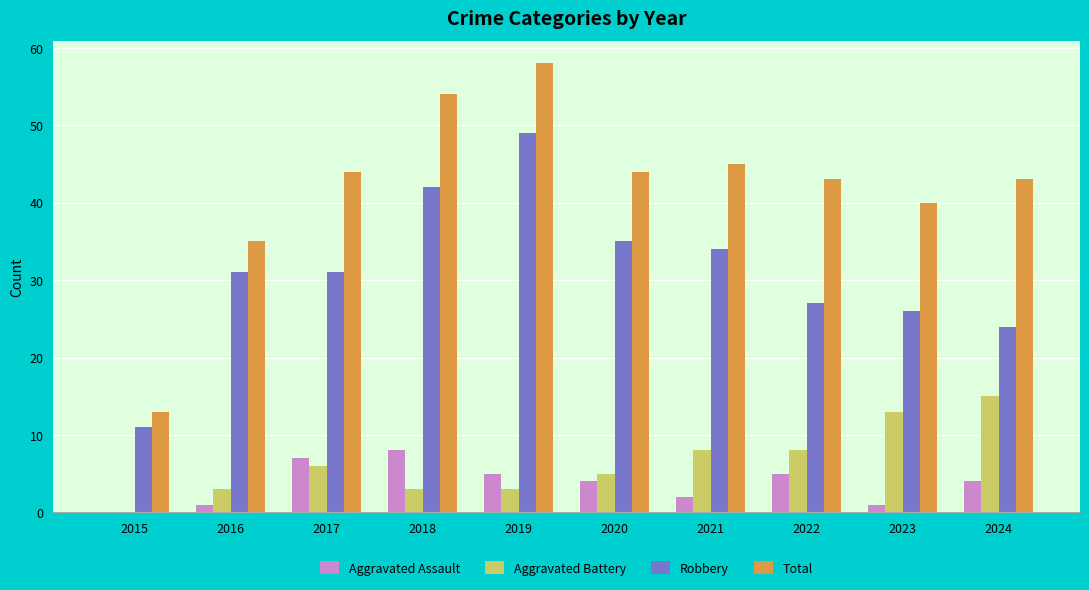

Which label corresponds to the largest value in the chart?

2019